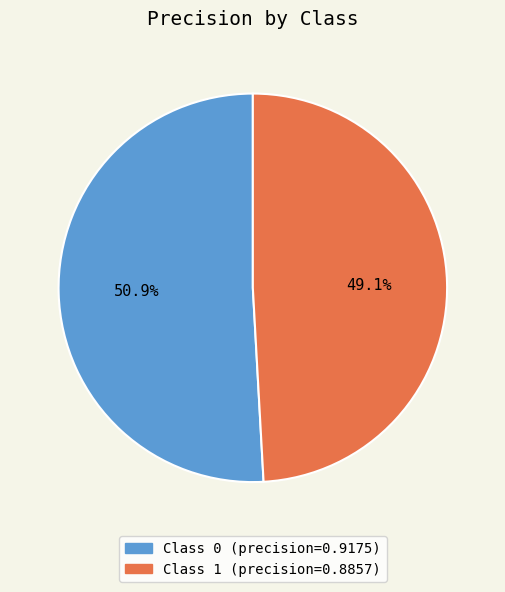

Is there any slice that represents more than half of the pie?

Yes